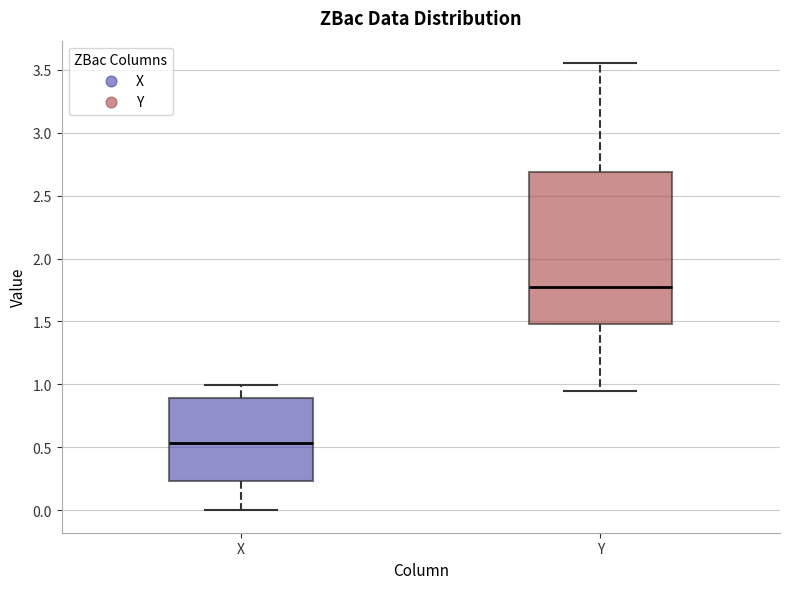

Reading left to right, transcribe this box plot: for each box, give where its median line is, the range the box spans, and where its two whiskers end, as read against the y-axis. The values are not printed on the chart, so give them approximately, as read against the axis.

X: median 0.55, box 0.25 to 0.90, whiskers 0.00 to 1.00
Y: median 1.75, box 1.50 to 2.70, whiskers 0.95 to 3.55